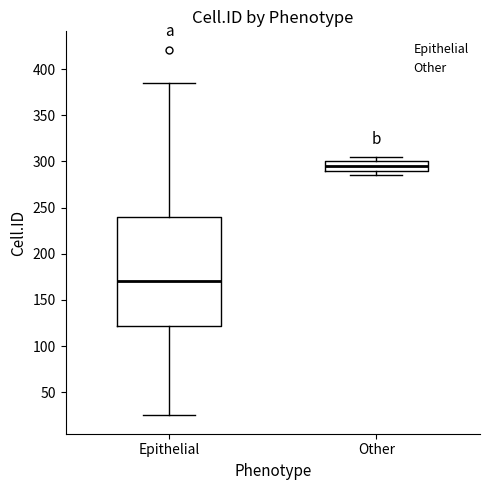

Which box is the tallest, from its lower edge to its upper edge?

Epithelial